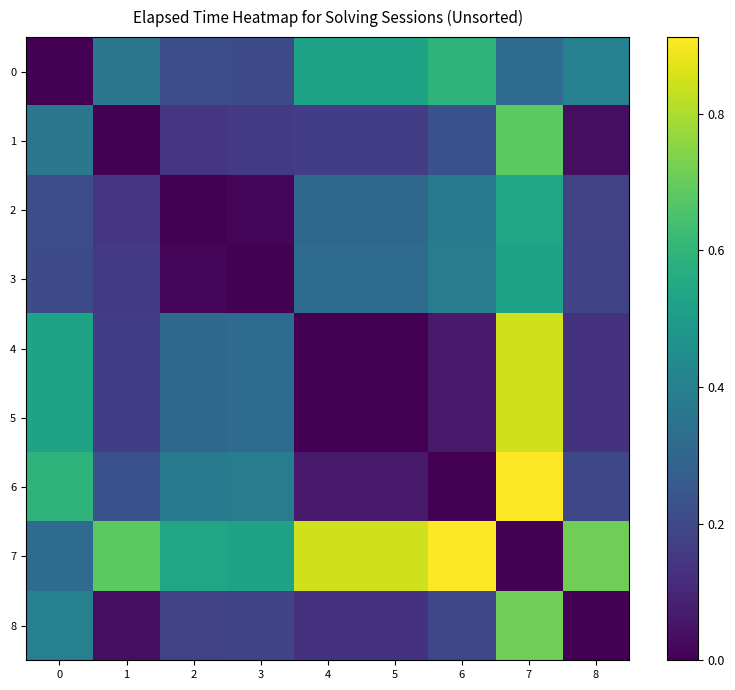

Rank the series by their maximum value, from highest to lowest.

6, 7, 4, 5, 8, 1, 0, 2, 3